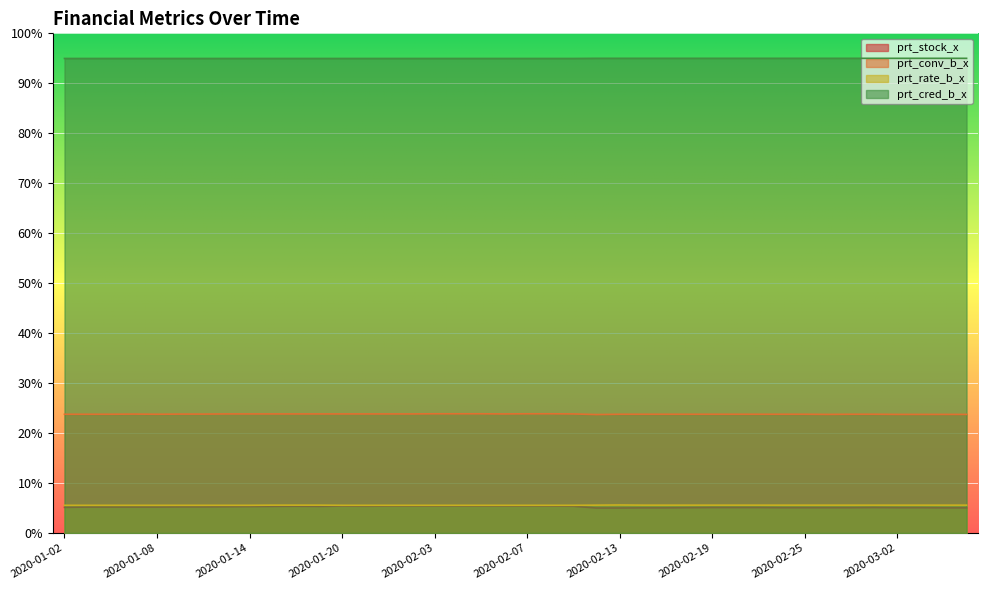

Which series has the widest spread of values?

prt_stock_x